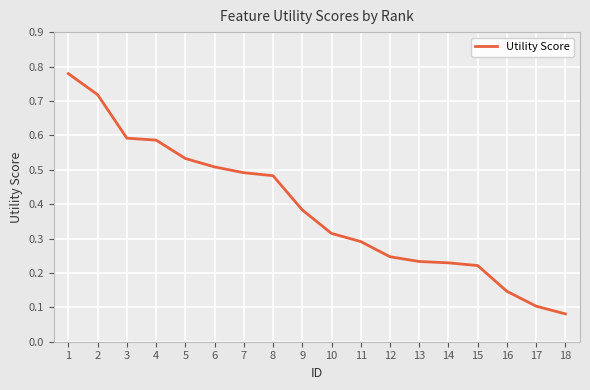

Which category has the highest value across all series?

1